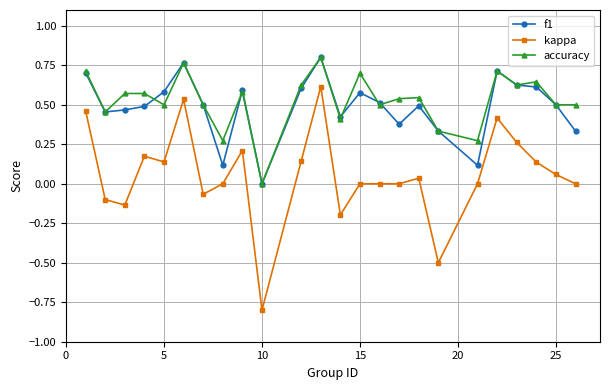

Which series has the widest spread of values?

kappa